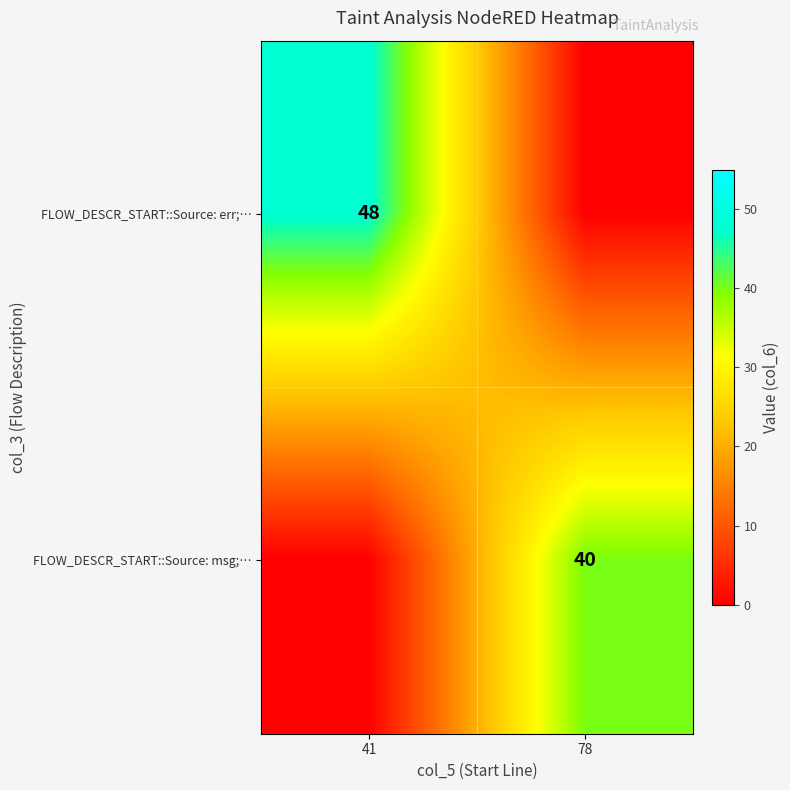

What is the total value across all series at 41?

48